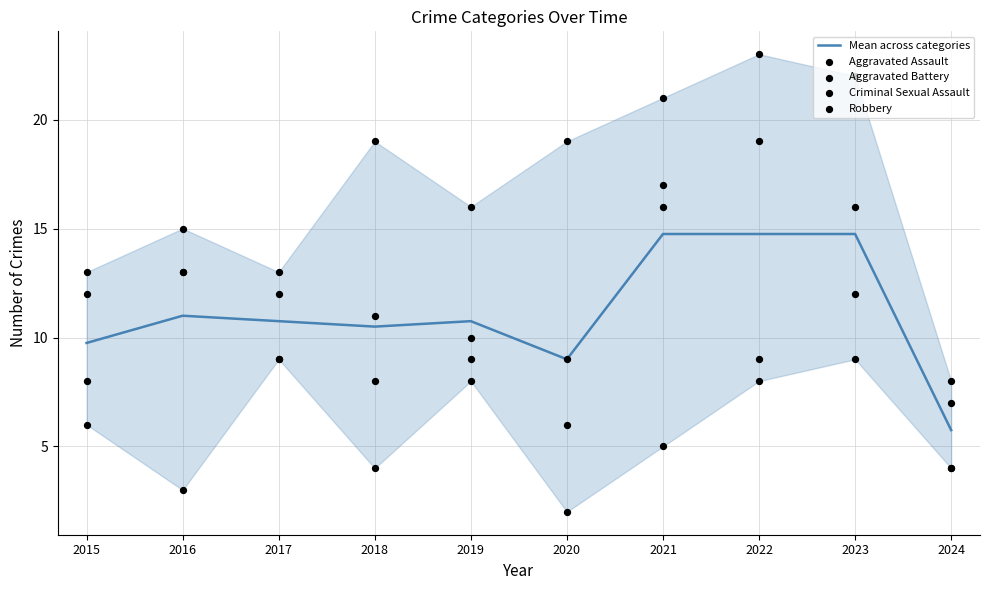

Which series reaches the minimum Y coordinate?

Criminal Sexual Assault